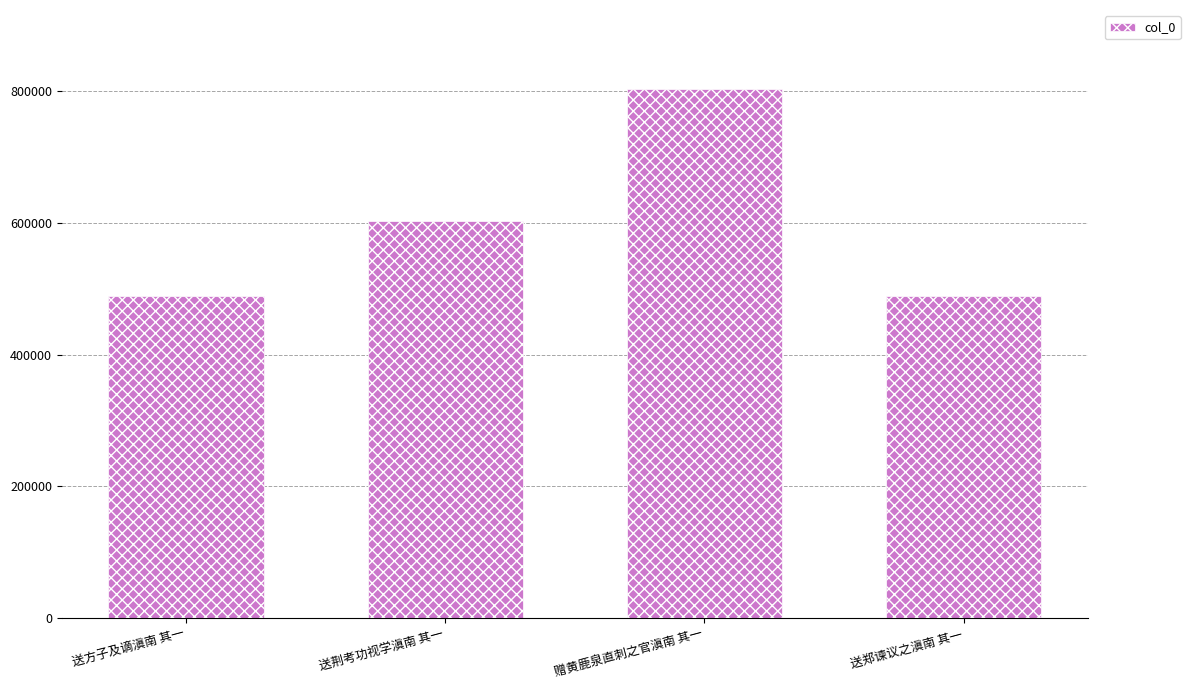

What is the value of the 3rd bar from the left?

802397